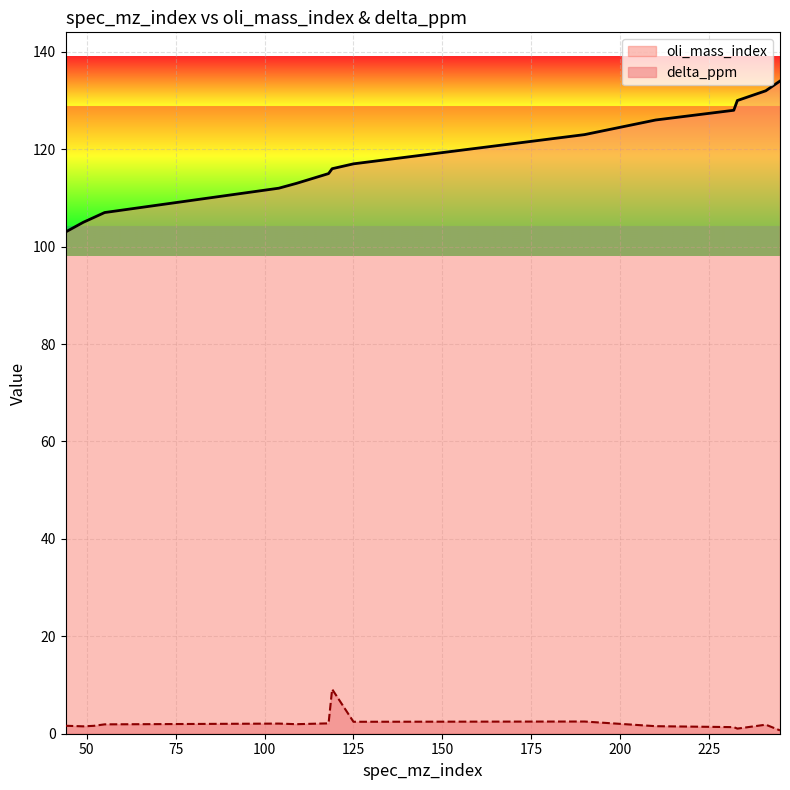

What is the greatest value displayed?

134.0